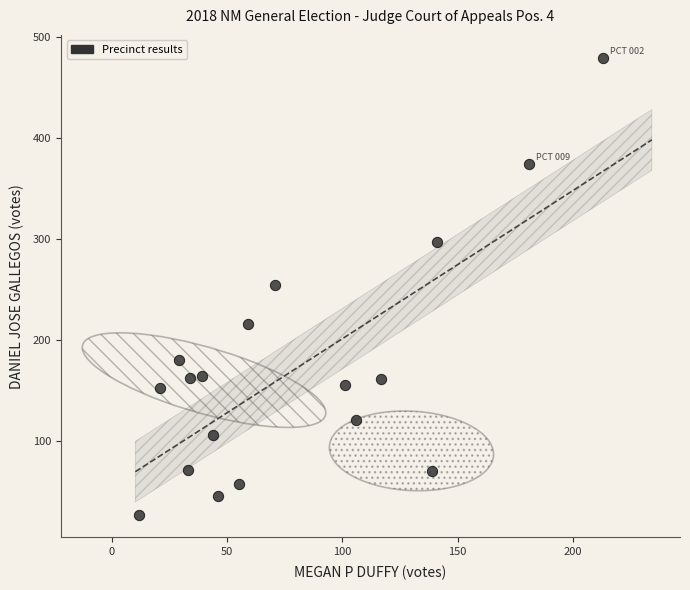

What is the range of X values (max minus min)?

201